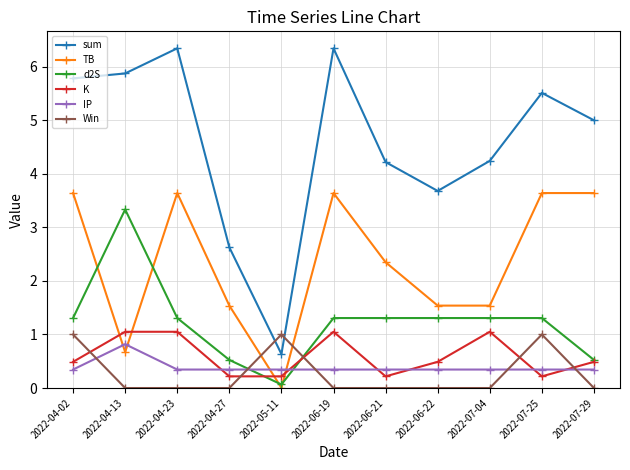

True or false: d2S has a value of 0.4 at 2022-07-25.

False